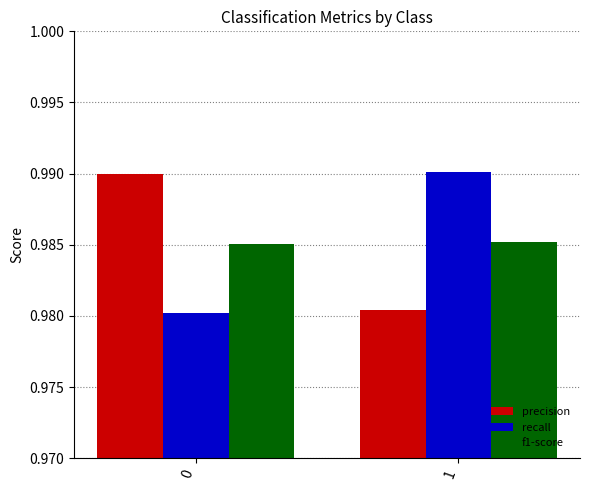

What is the total value across all series at 0?

3.0